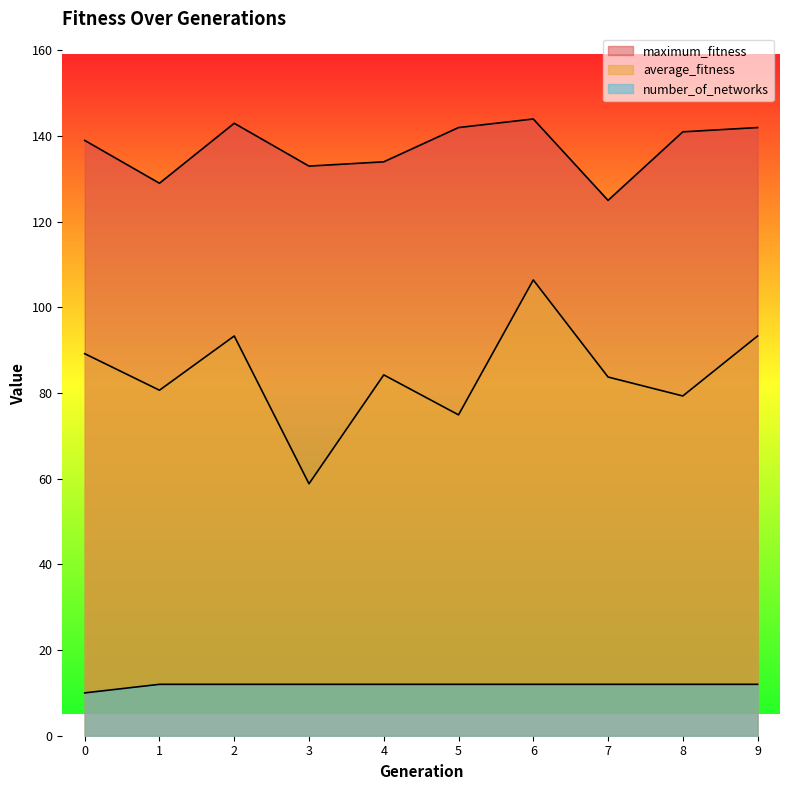

Does the chart have visible grid lines?

No